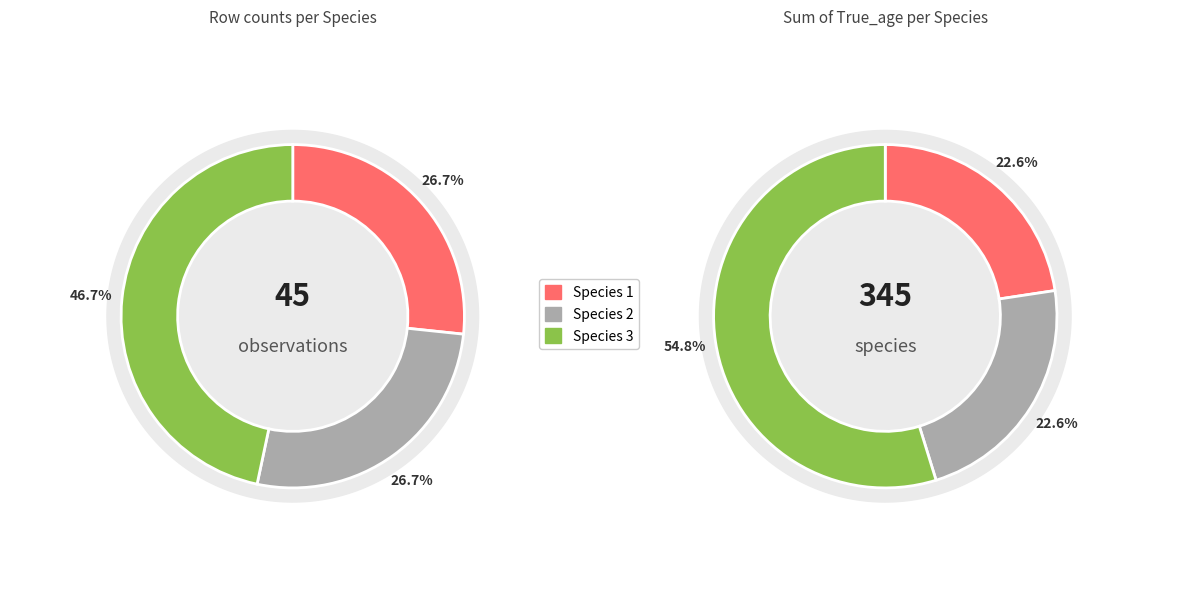

How many slices are in this pie chart?

3